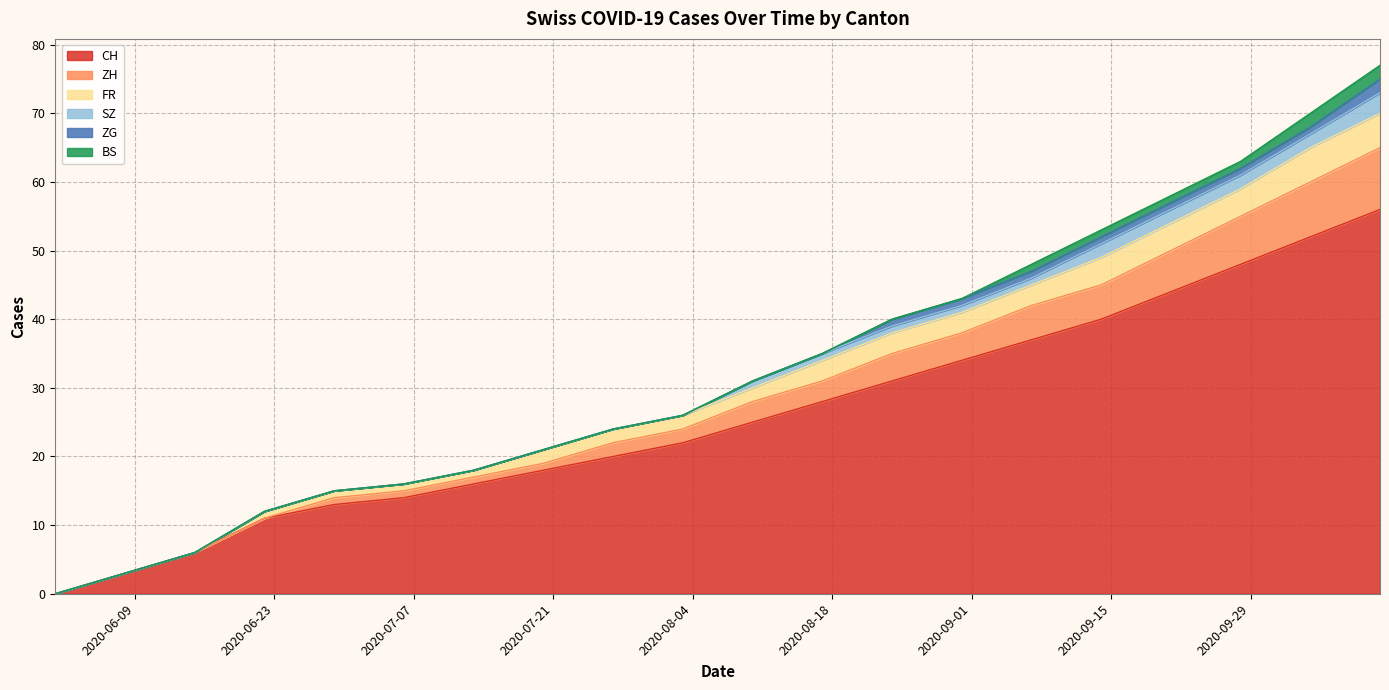

What value does the FR series have at 2020-10-05, to the nearest 10?

60